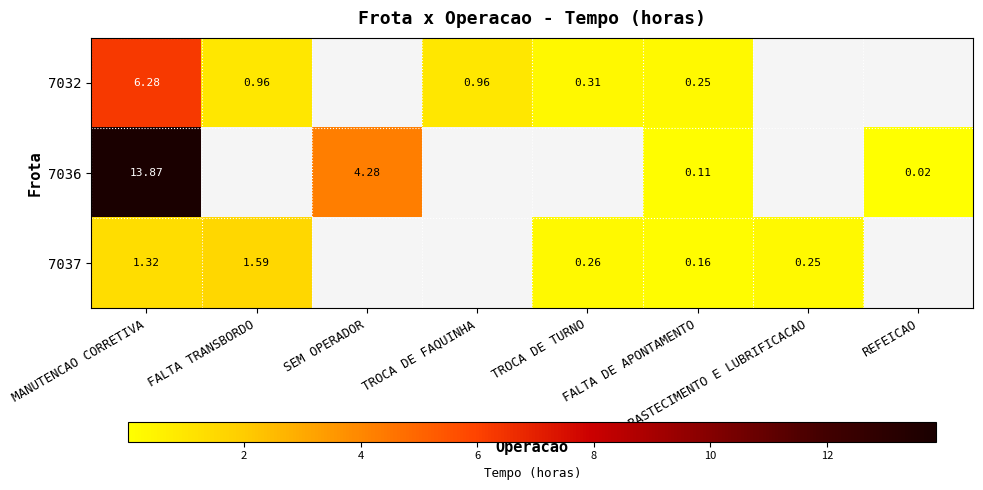

Is the value of 7036 at REFEICAO greater than the value of 7032 at MANUTENCAO CORRETIVA?

No